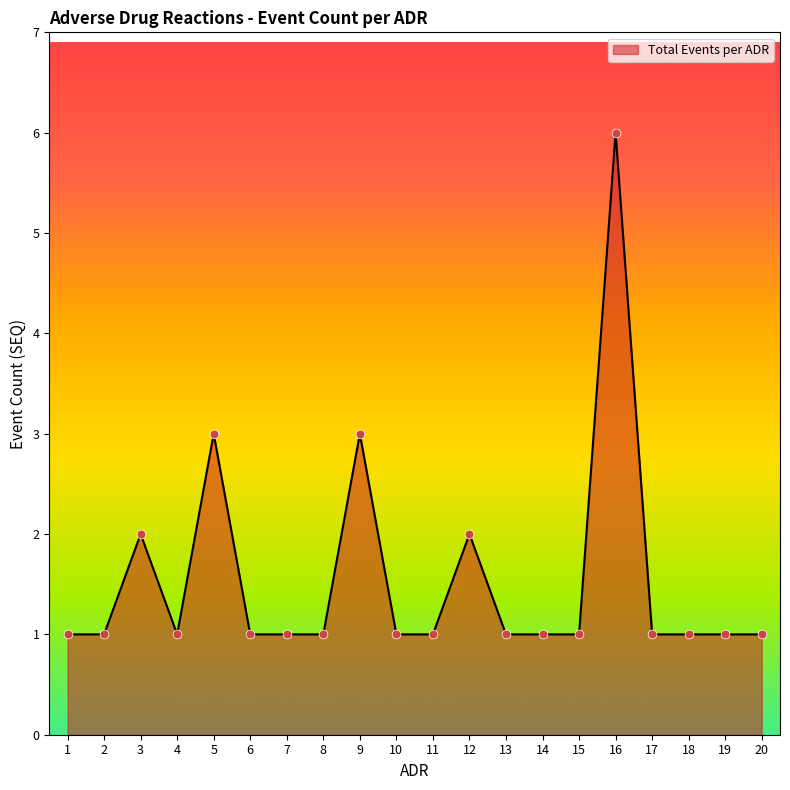

Approximately how many times larger is the value at 11 compared to 14?

1.0